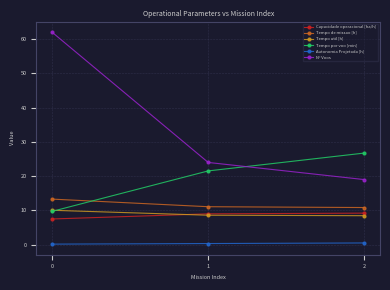

What are all the series names shown in the legend?

Capacidade operacional [ha/h], Tempo de missao [h], Tempo util [h], Tempo por voo [min], Autonomia Projetada [h], N° Voos